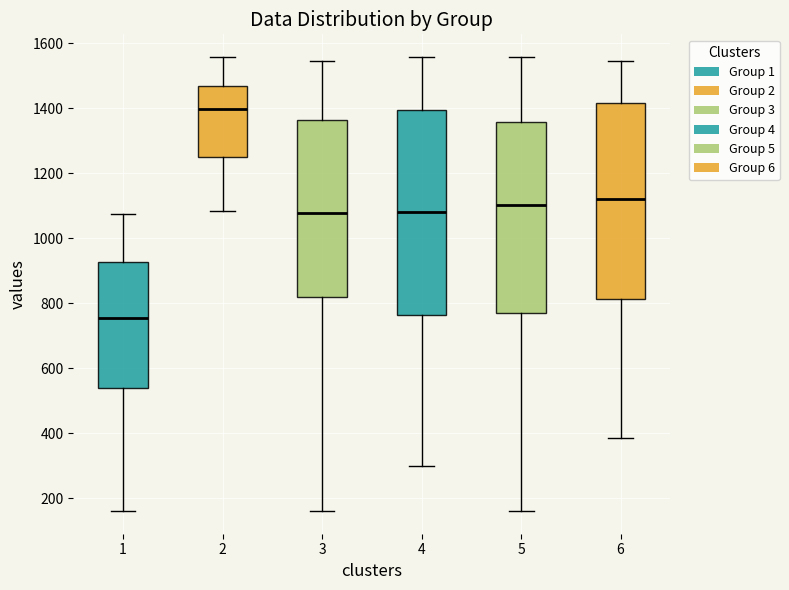

Reading left to right, read every box against the y-axis: the position of its median line, the range the box covers, and the ends of its whiskers. The values are not printed on the chart, so give them approximately, as read against the axis.

1: median 760, box 540 to 920, whiskers 160 to 1080
2: median 1400, box 1260 to 1460, whiskers 1080 to 1560
3: median 1080, box 820 to 1360, whiskers 160 to 1540
4: median 1080, box 760 to 1400, whiskers 300 to 1560
5: median 1100, box 780 to 1360, whiskers 160 to 1560
6: median 1120, box 820 to 1420, whiskers 380 to 1540